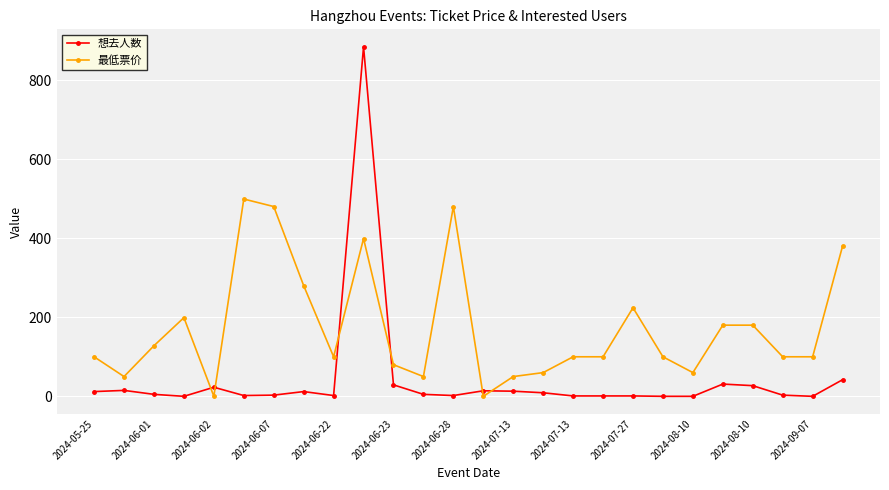

Which series has the largest total across all categories?

最低票价